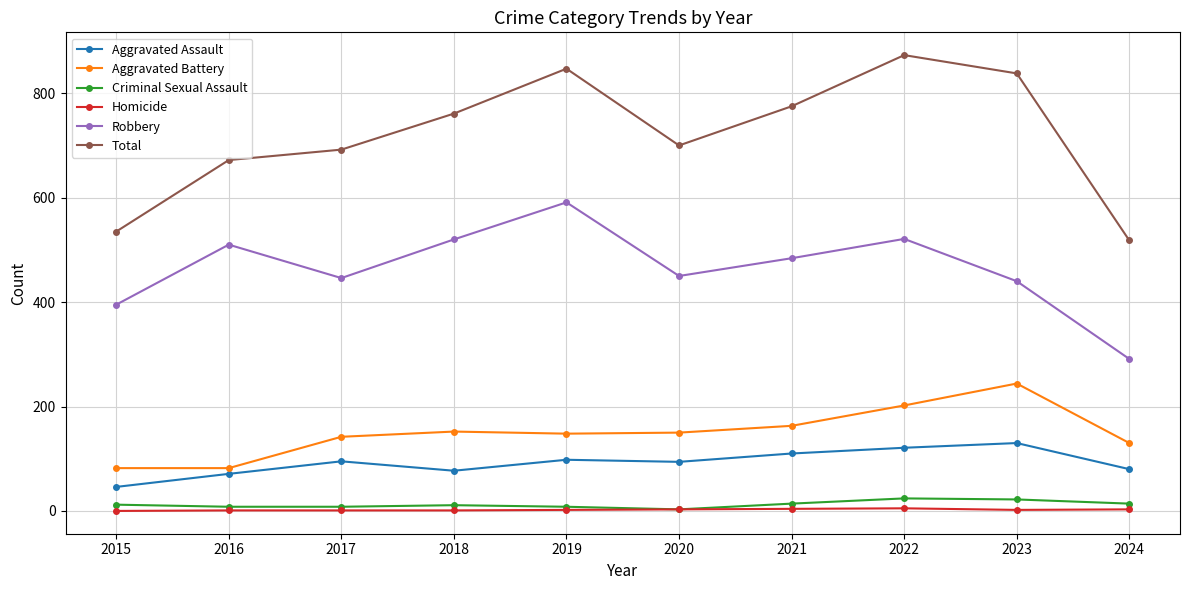

Which series has the largest total across all categories?

Total